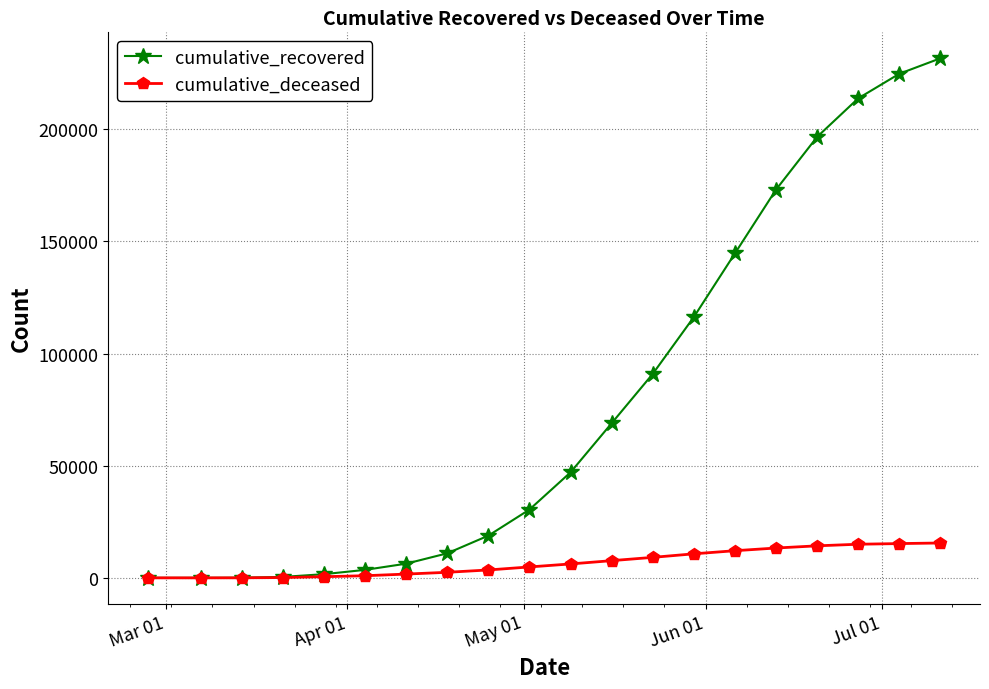

What is the average value of the cumulative_recovered series?

79003